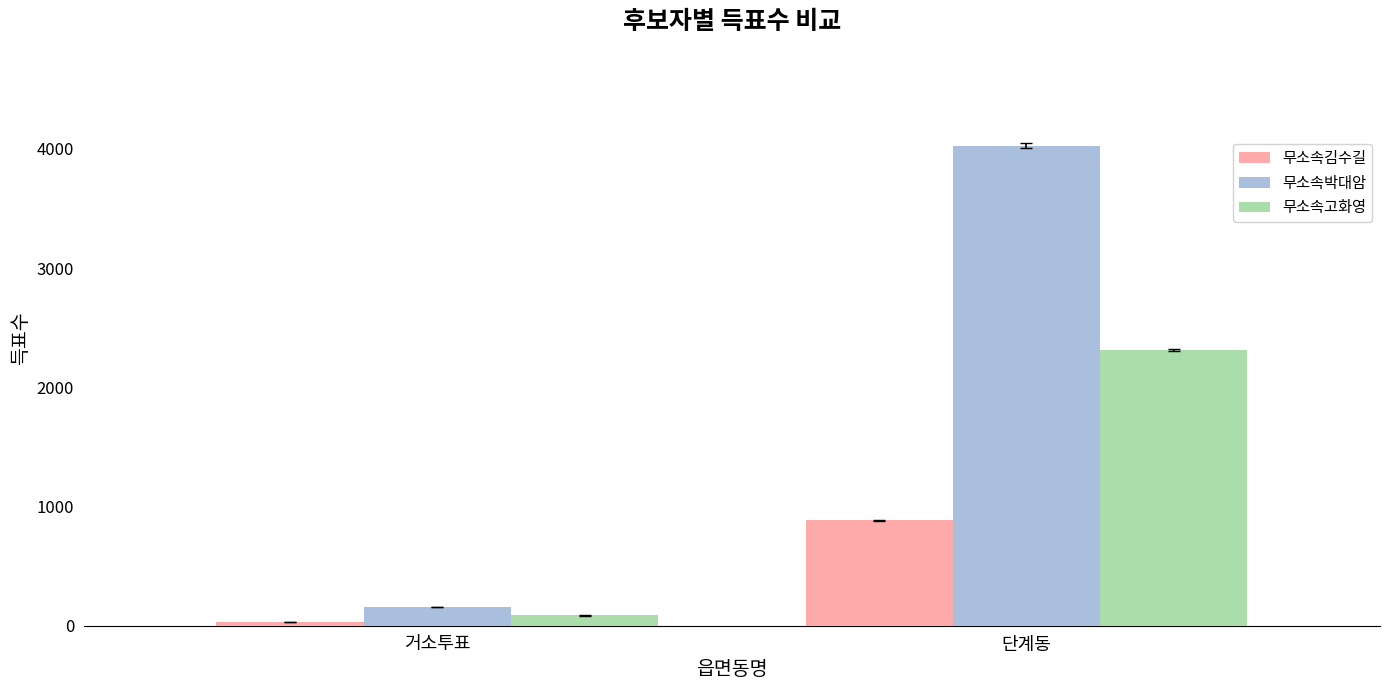

How many series are shown in this chart?

3